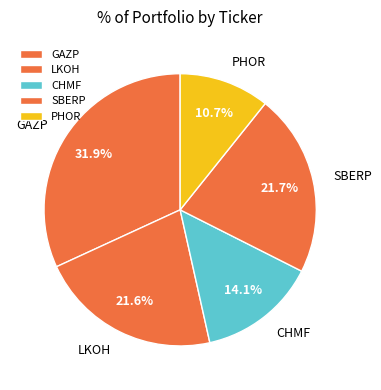

Between PHOR and LKOH, which is larger?

LKOH